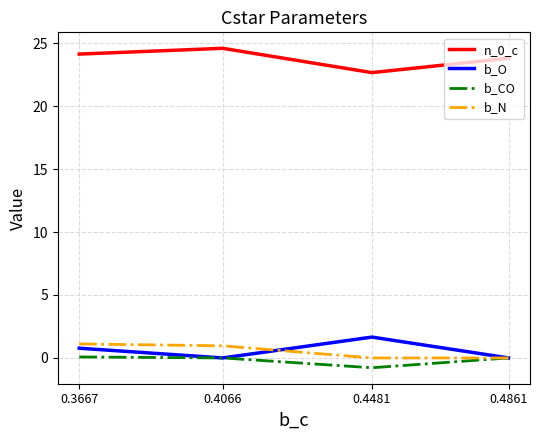

How many negative values does the b_CO series have?

1